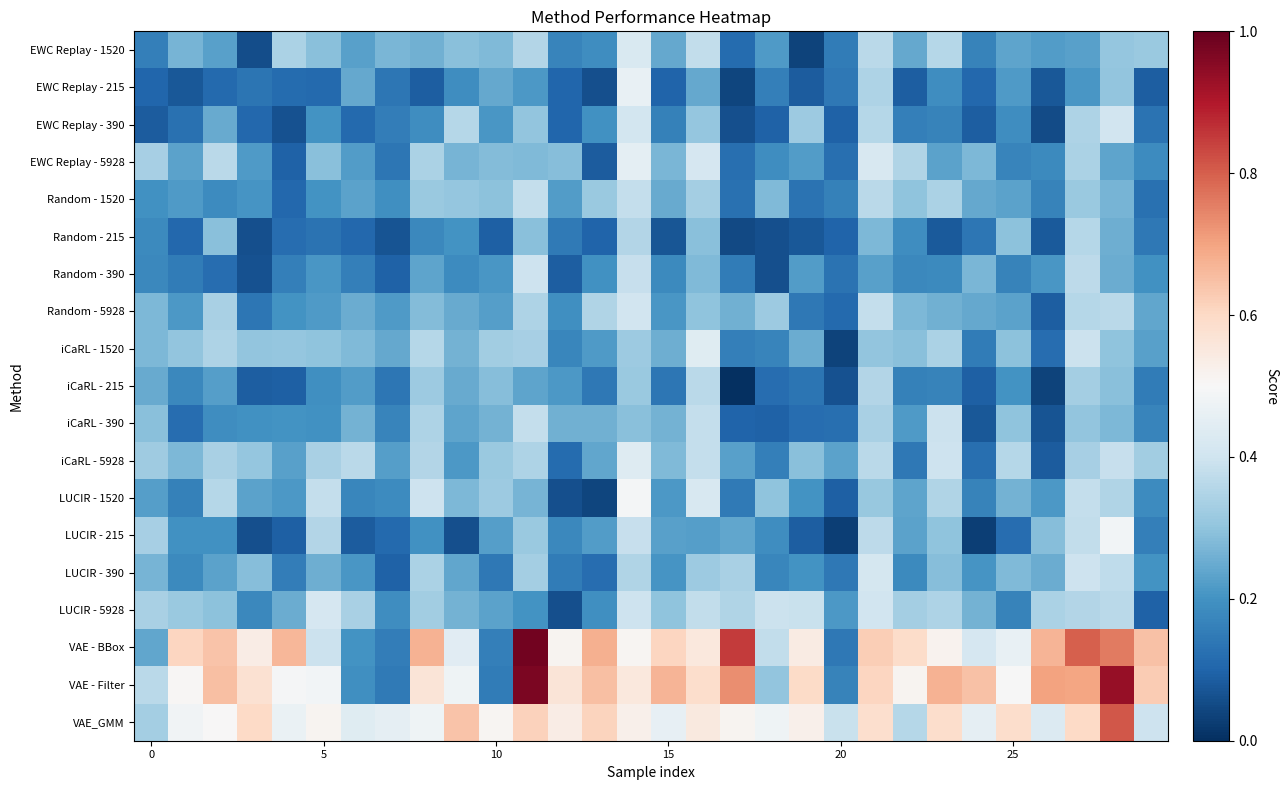

Which series has the largest total across all categories?

VAE - Filter